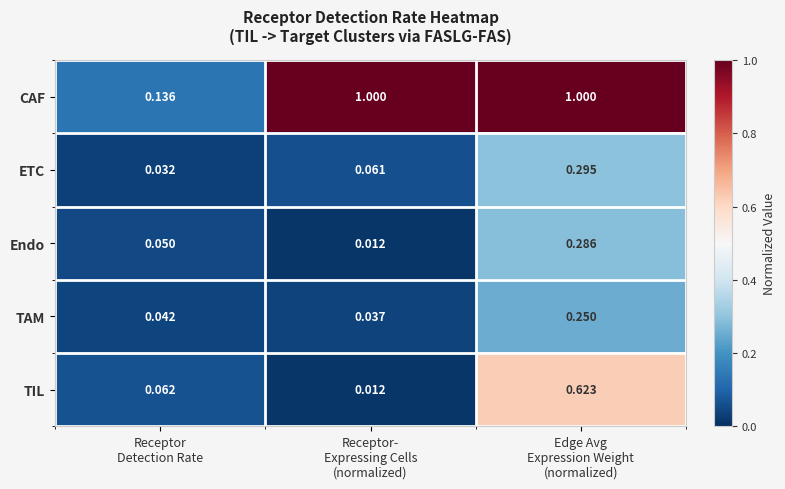

List the series in order of their peak value, lowest first.

TAM, Endo, ETC, TIL, CAF